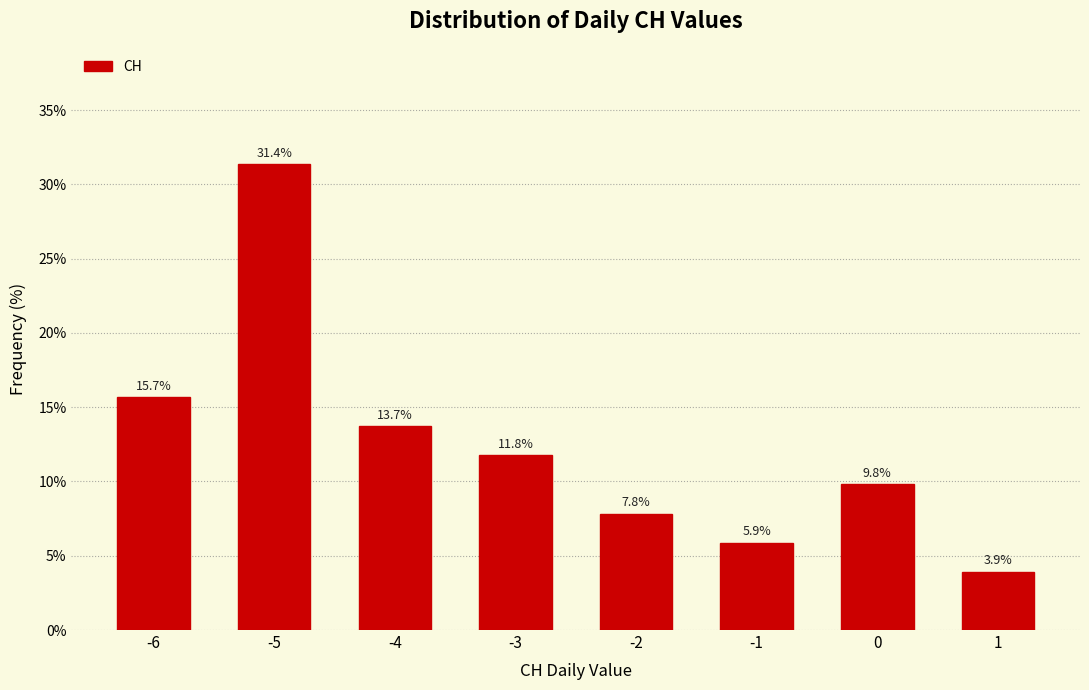

Reading left to right, list all the values displayed in this chart.

15.7	31.4	13.7	11.8	7.8	5.9	9.8	3.9